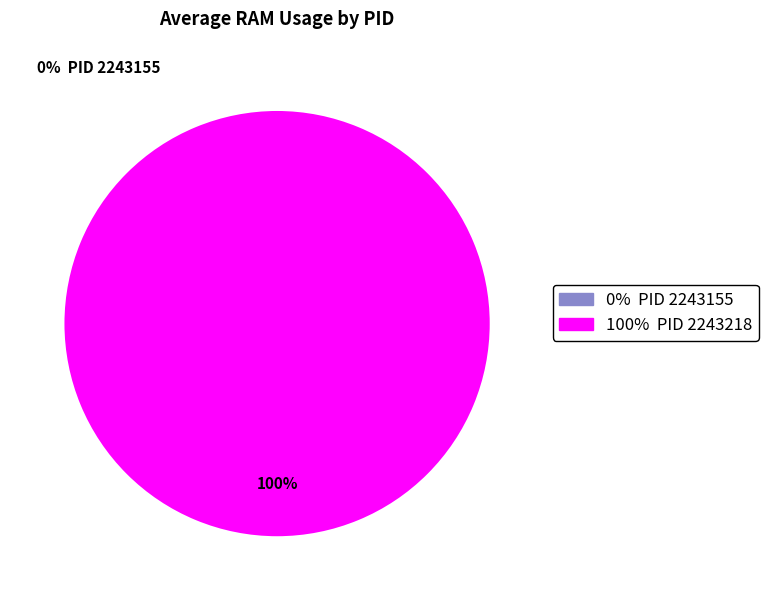

Is 2243155 the majority of the pie?

No